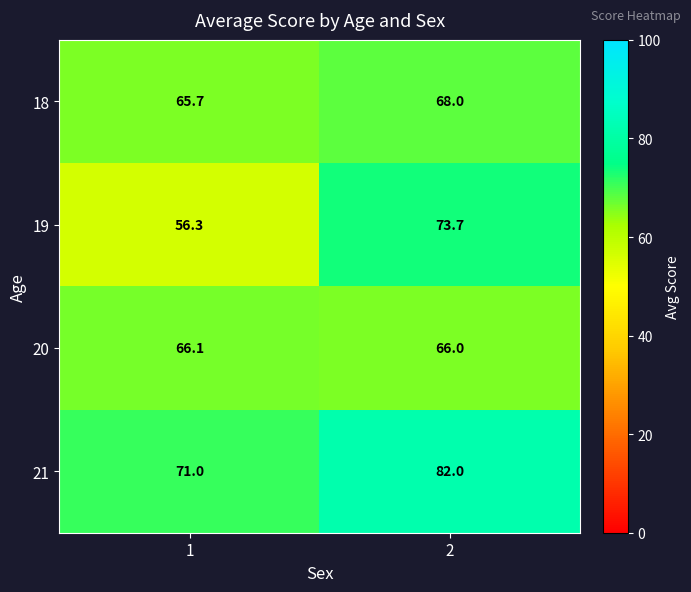

What is the highest value of the 18 series?

68.0